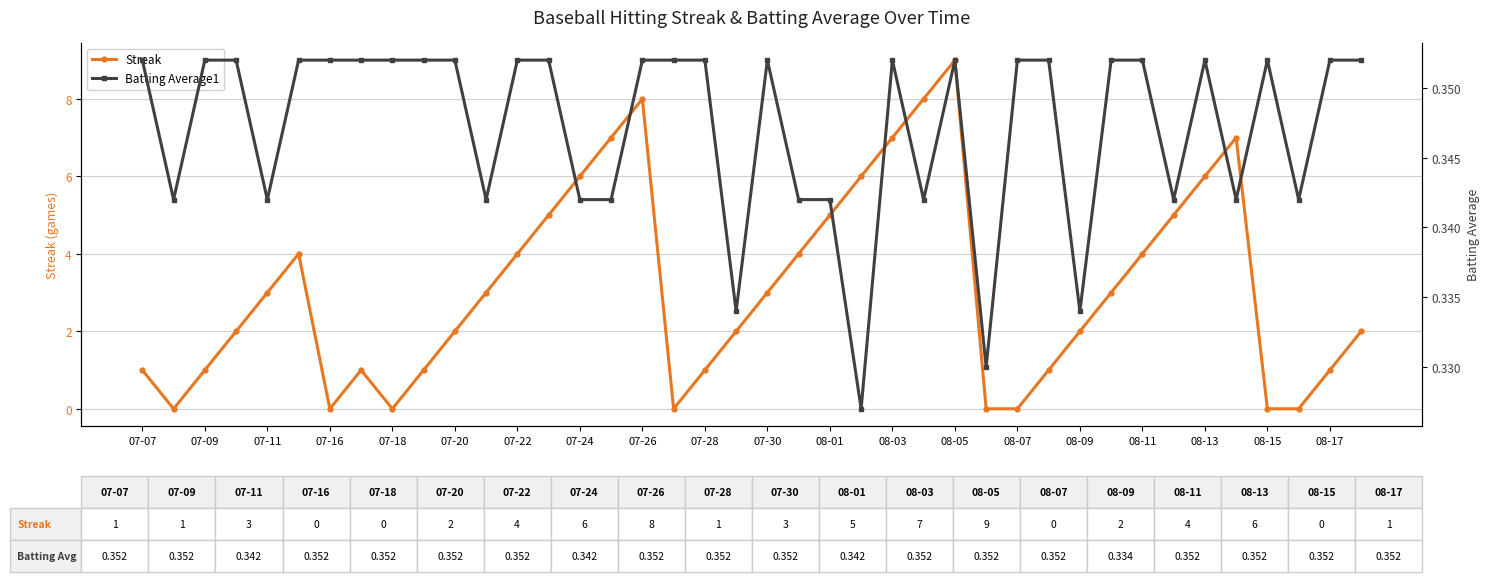

What is the highest value of the Streak series?

9